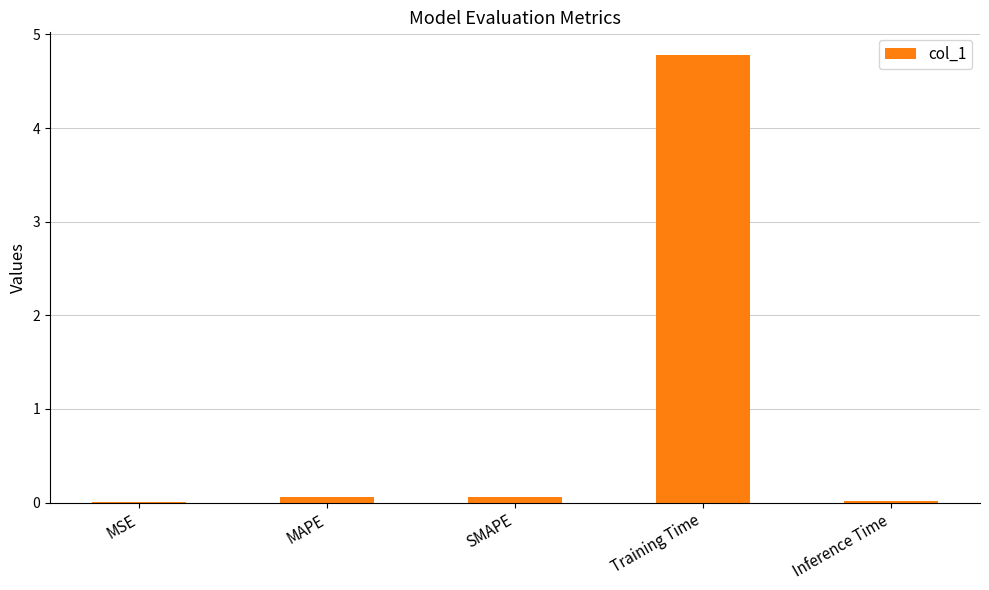

What is the sum of the values at Inference Time and Training Time?

4.8